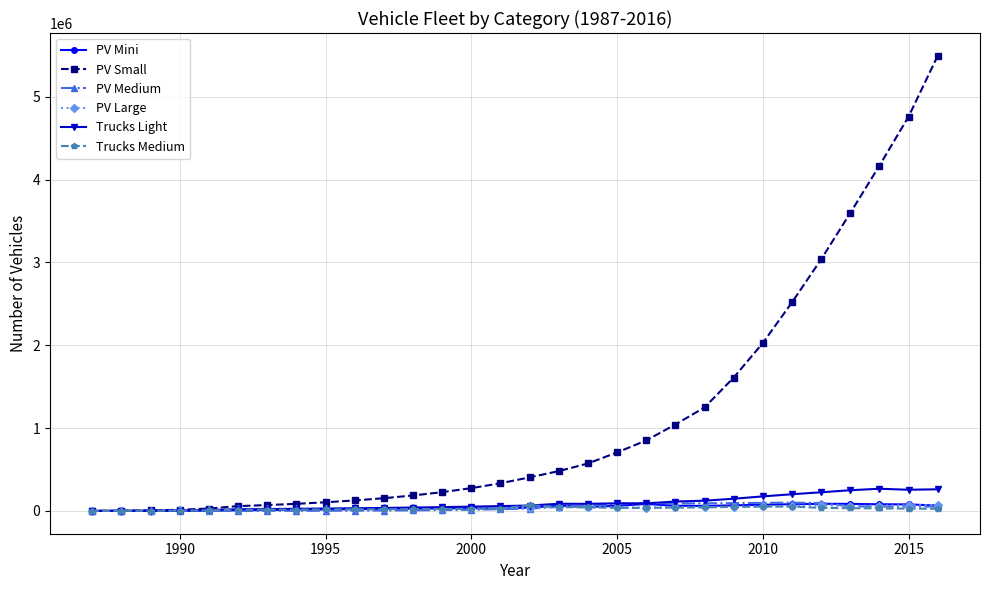

Which series has the widest spread of values?

PV Small